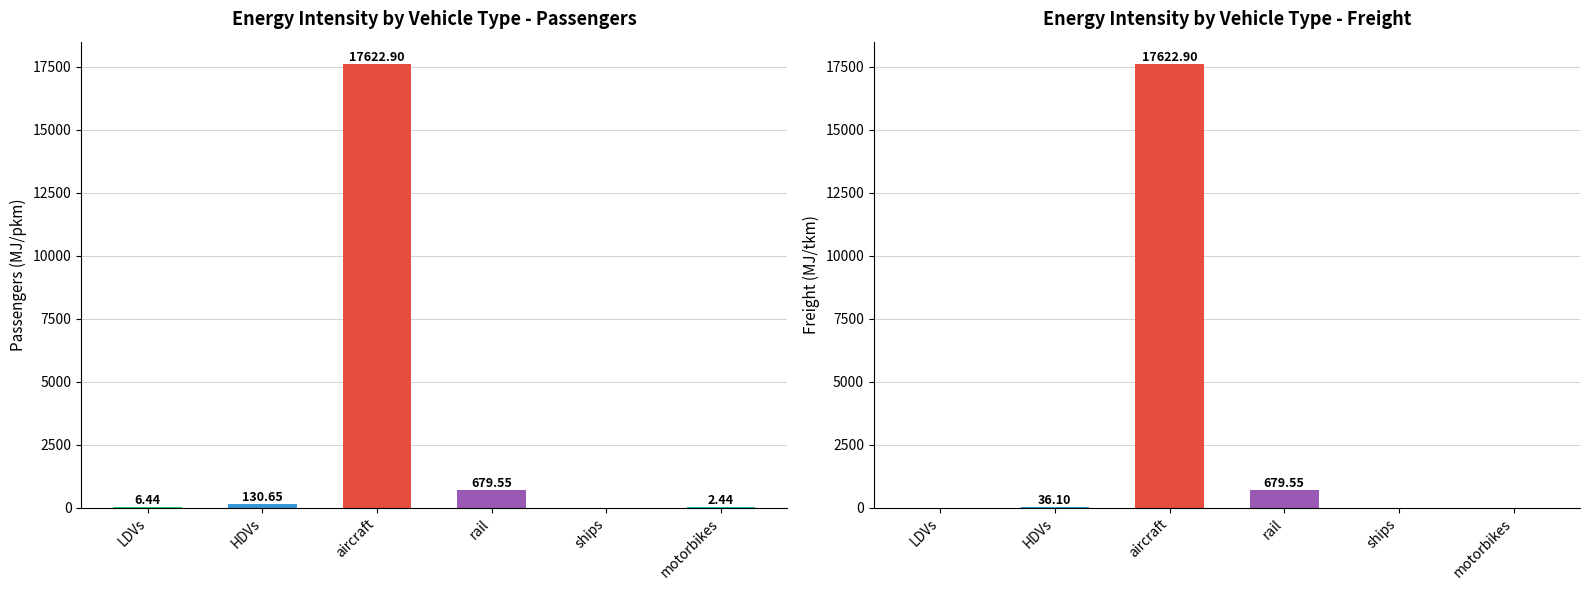

The value of passengers at rail is 679.5. True or false?

True